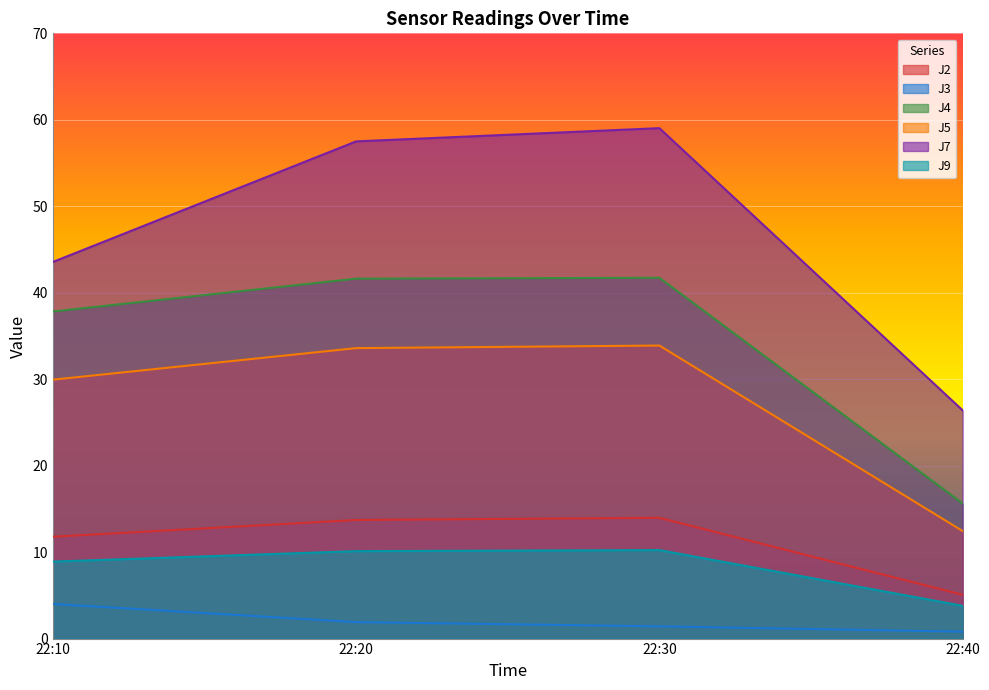

True or false: J5 and J2 cross at least once.

False